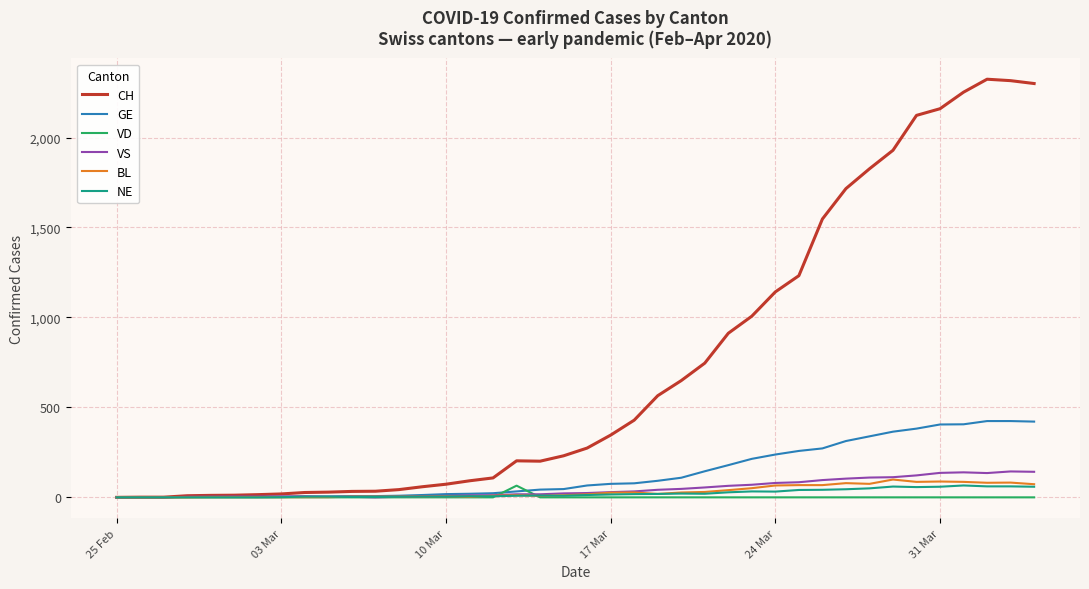

Is this an area chart (filled region under the line)?

No